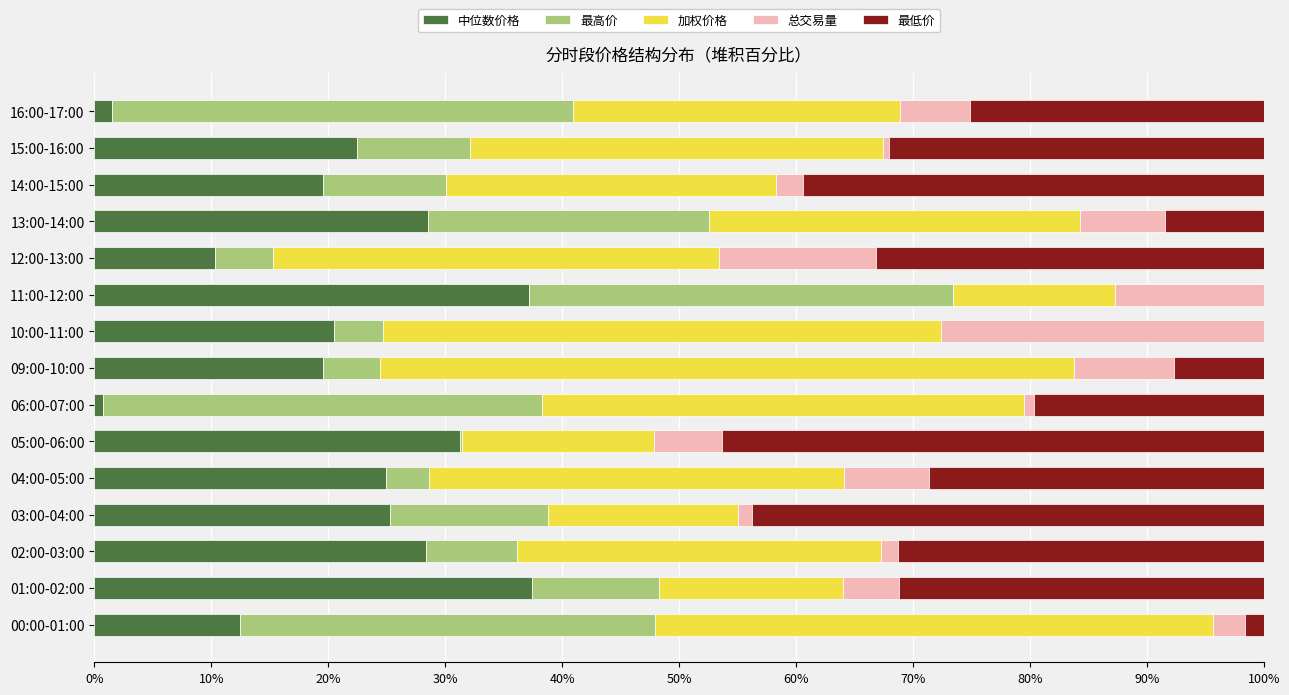

Is it true that 中位数价格 equals 44.3 at 03:00-04:00?

False